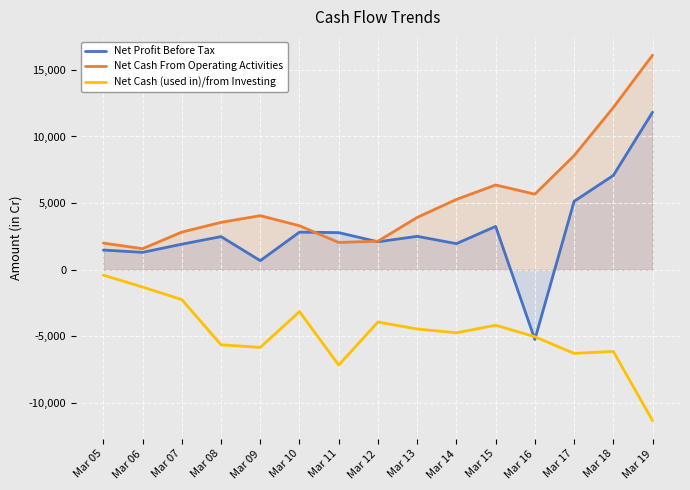

At which label is Net Cash (used in)/from Investing closest to -5869?

Mar 09